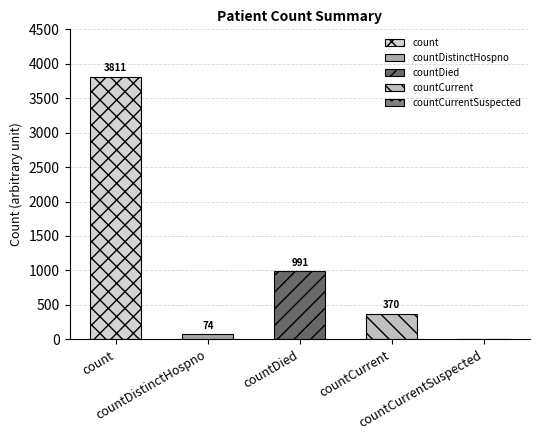

What position from the left is countDistinctHospno?

2